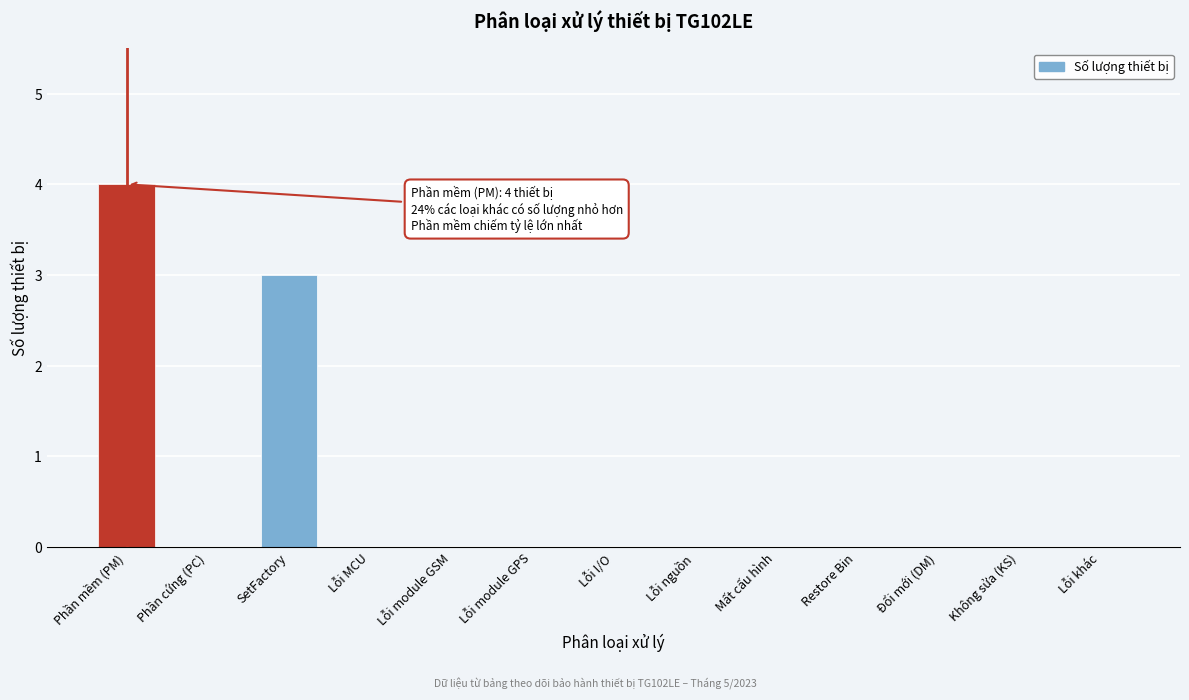

Reading left to right, what are all the values shown in this chart?

Phần mềm (PM)=4	Phần cứng (PC)=0	SetFactory=3	Lỗi MCU=0	Lỗi module GSM=0	Lỗi module GPS=0	Lỗi I/O=0	Lỗi nguồn=0	Mất cấu hình=0	Restore Bin=0	Đổi mới (DM)=0	Không sửa (KS)=0	Lỗi khác=0